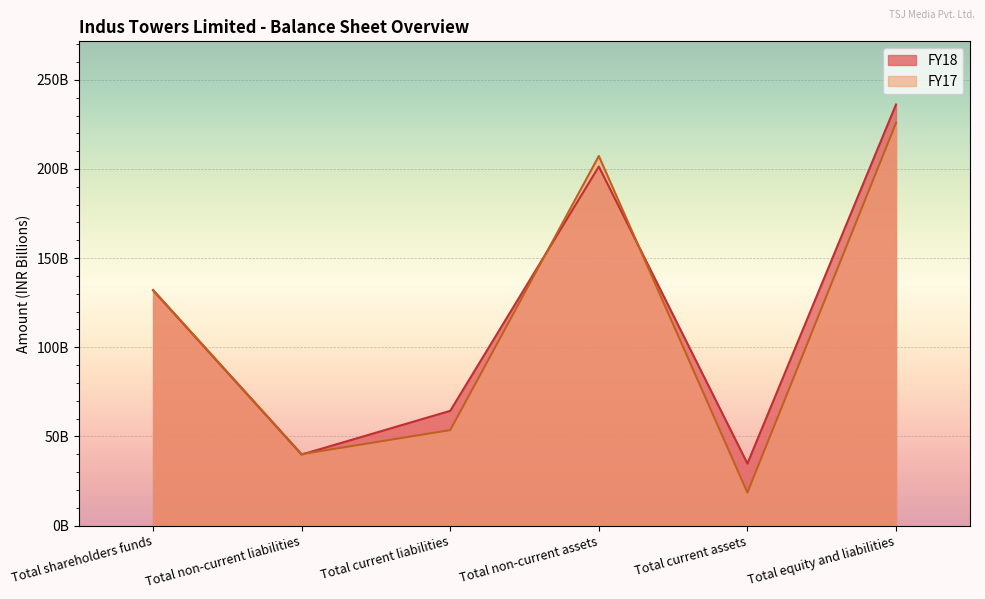

Where is FY18 nearest to the value 135?

Total shareholders funds